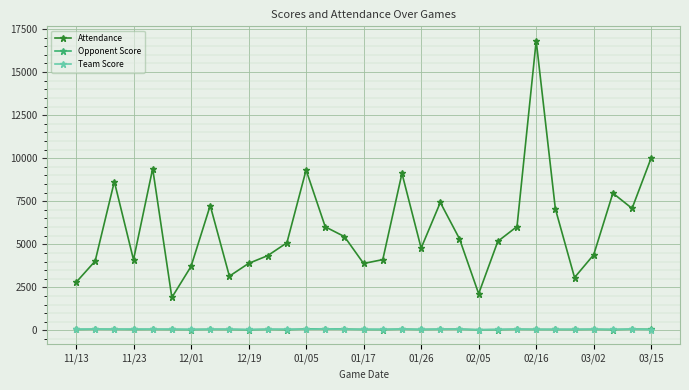

At how many categories does at least one series exceed 875?

31